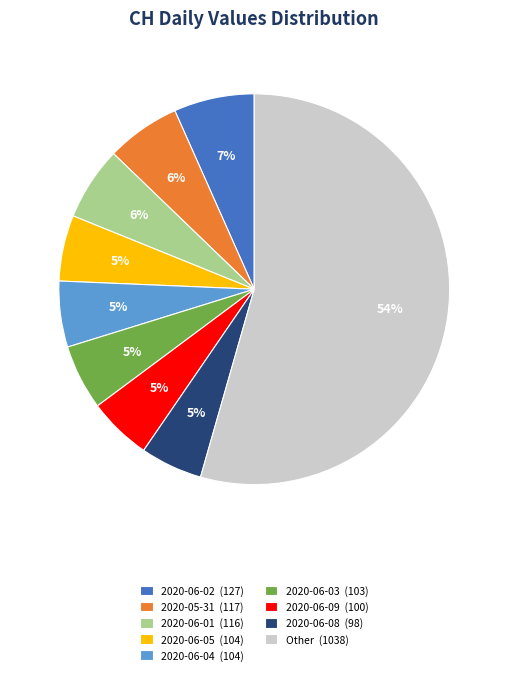

True or false: 2020-06-02 (127) accounts for 14% of the total.

False